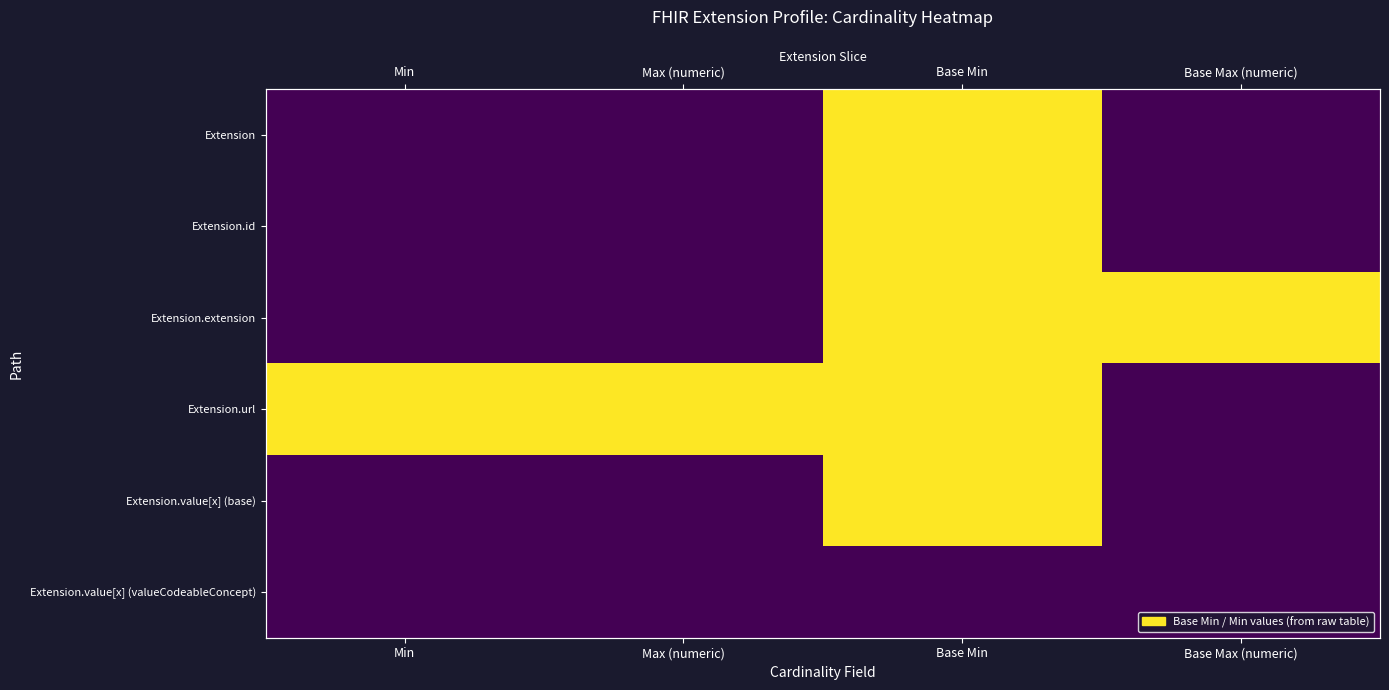

Between Max (numeric) and Base Max (numeric), which series saw the biggest shift?

Extension.extension